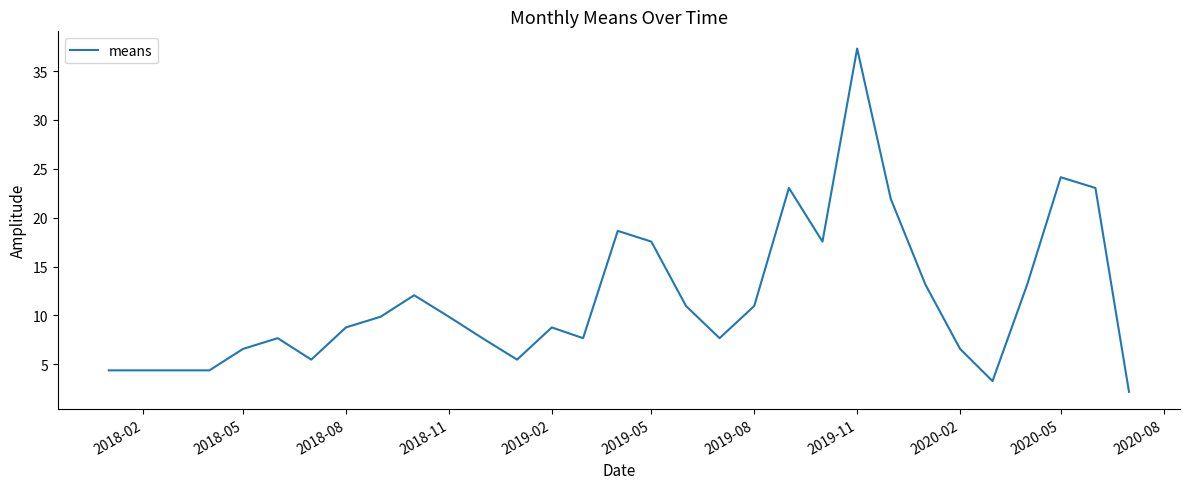

What is the difference between the maximum and minimum values?

35.1